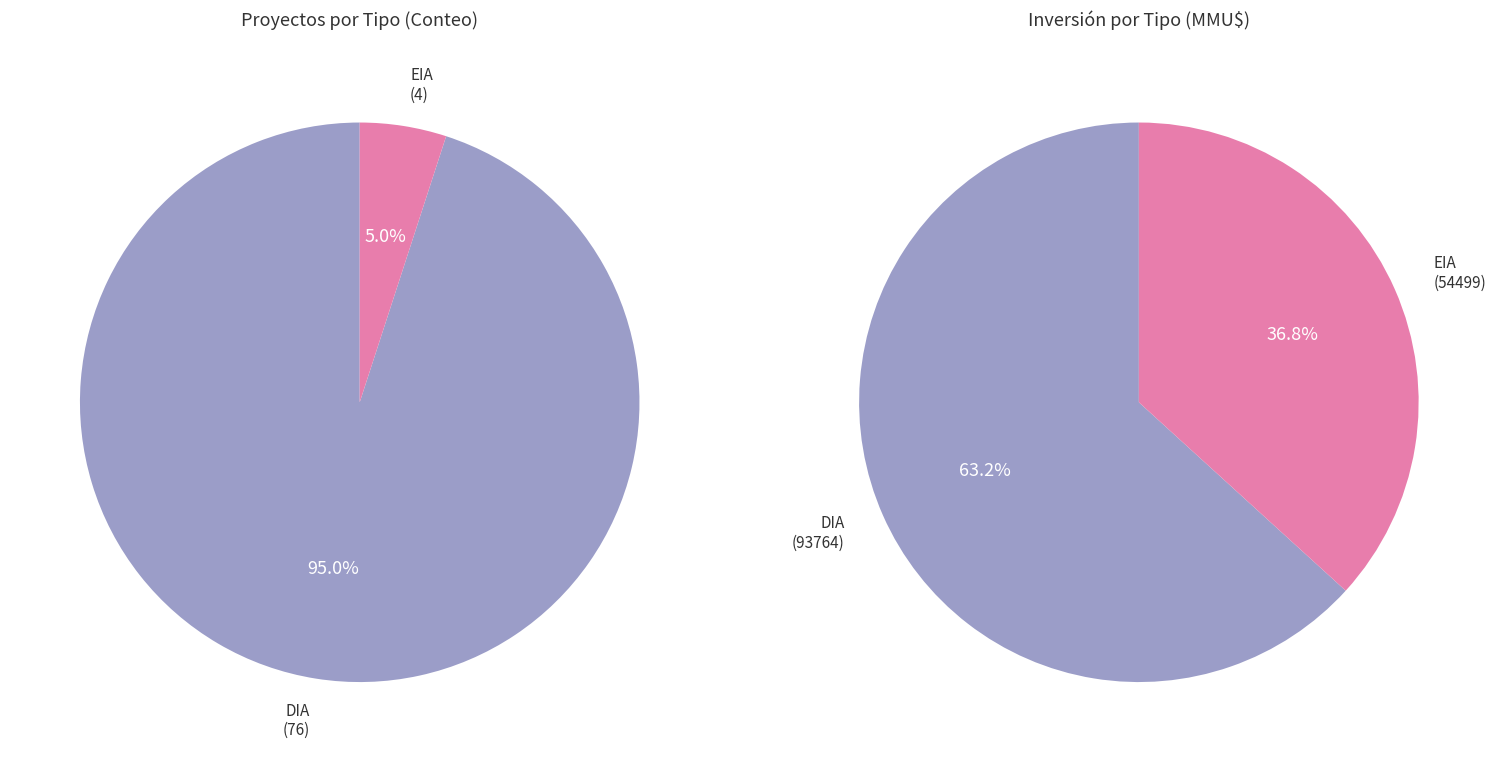

How many slices are in this pie chart?

2